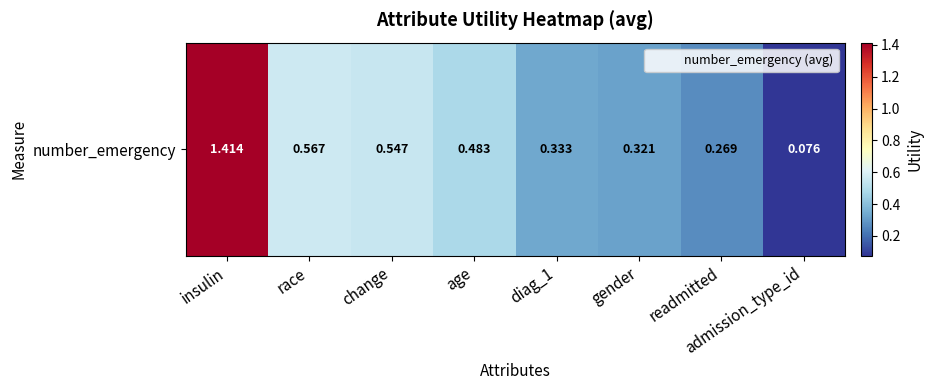

Between readmitted and diag_1, which is larger?

diag_1